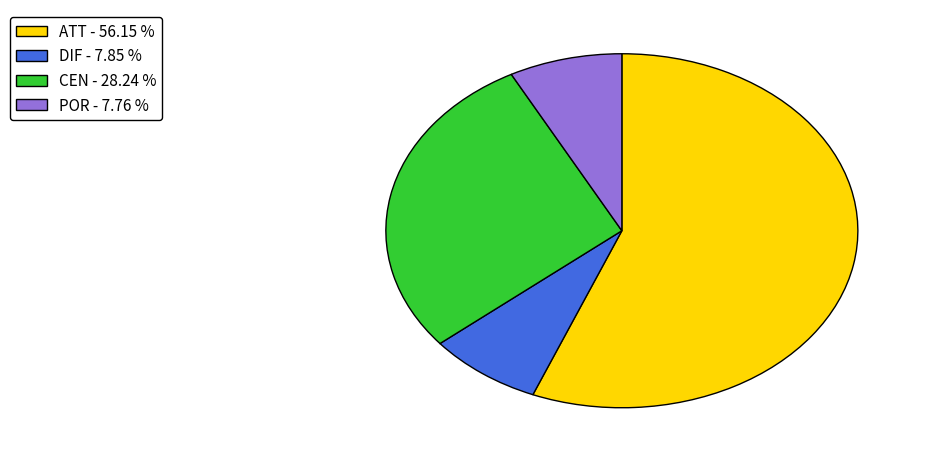

What is the largest slice in the pie chart?

ATT - 56.15 %